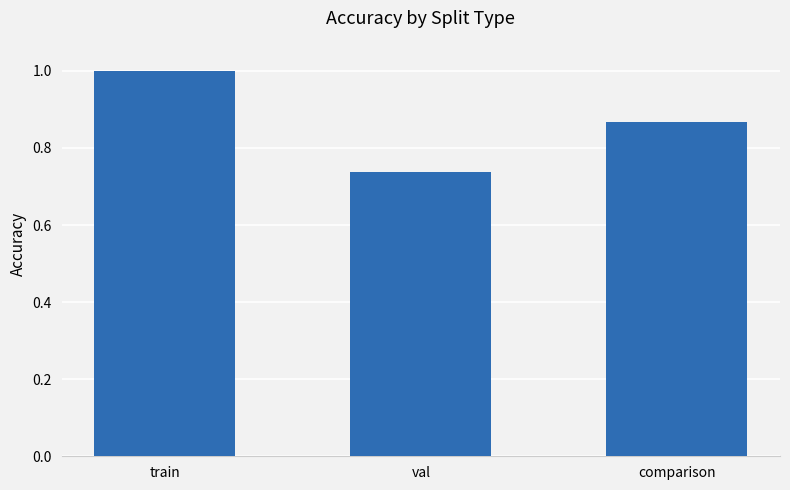

What is the change in value from val to comparison?

+0.1